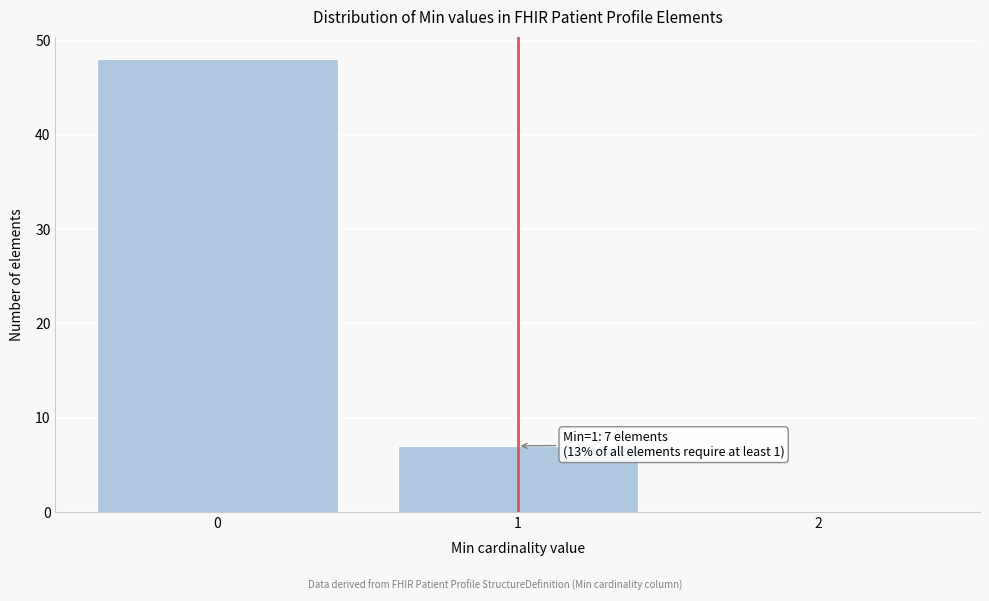

Which range on the x-axis has the tallest bar?

-0.5 to 0.5